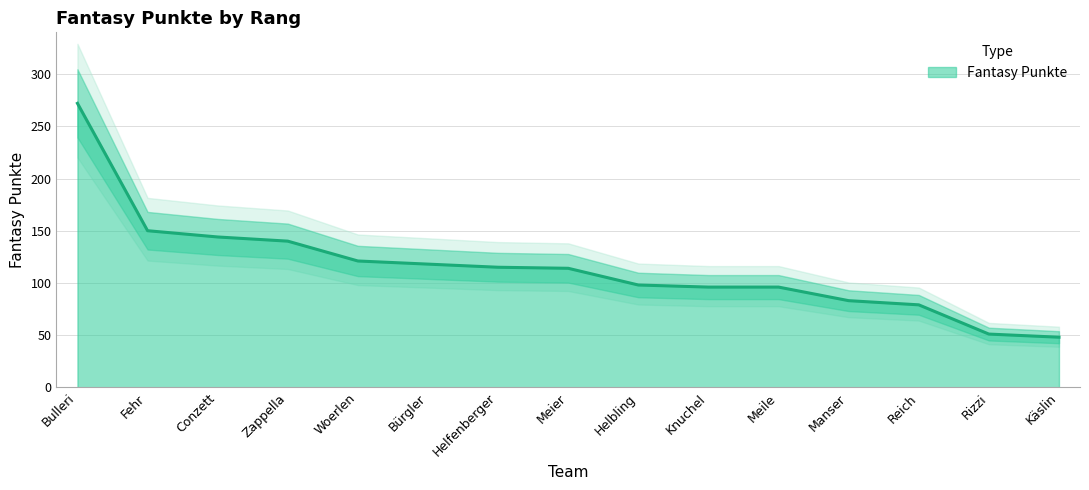

What is the greatest value displayed?

272